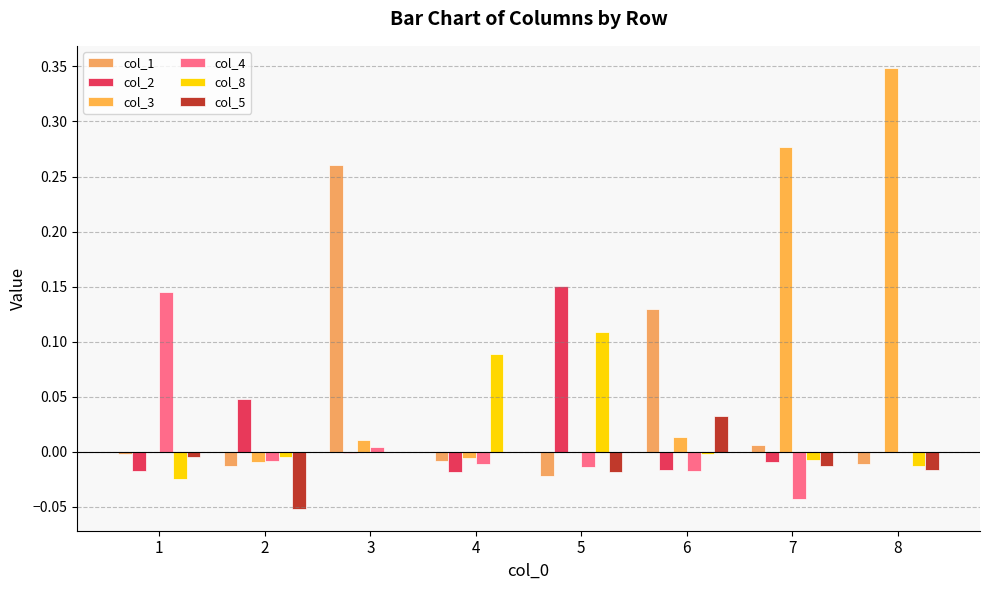

At 6, list the series in order from largest to smallest.

col_1, col_5, col_3, col_8, col_2, col_4